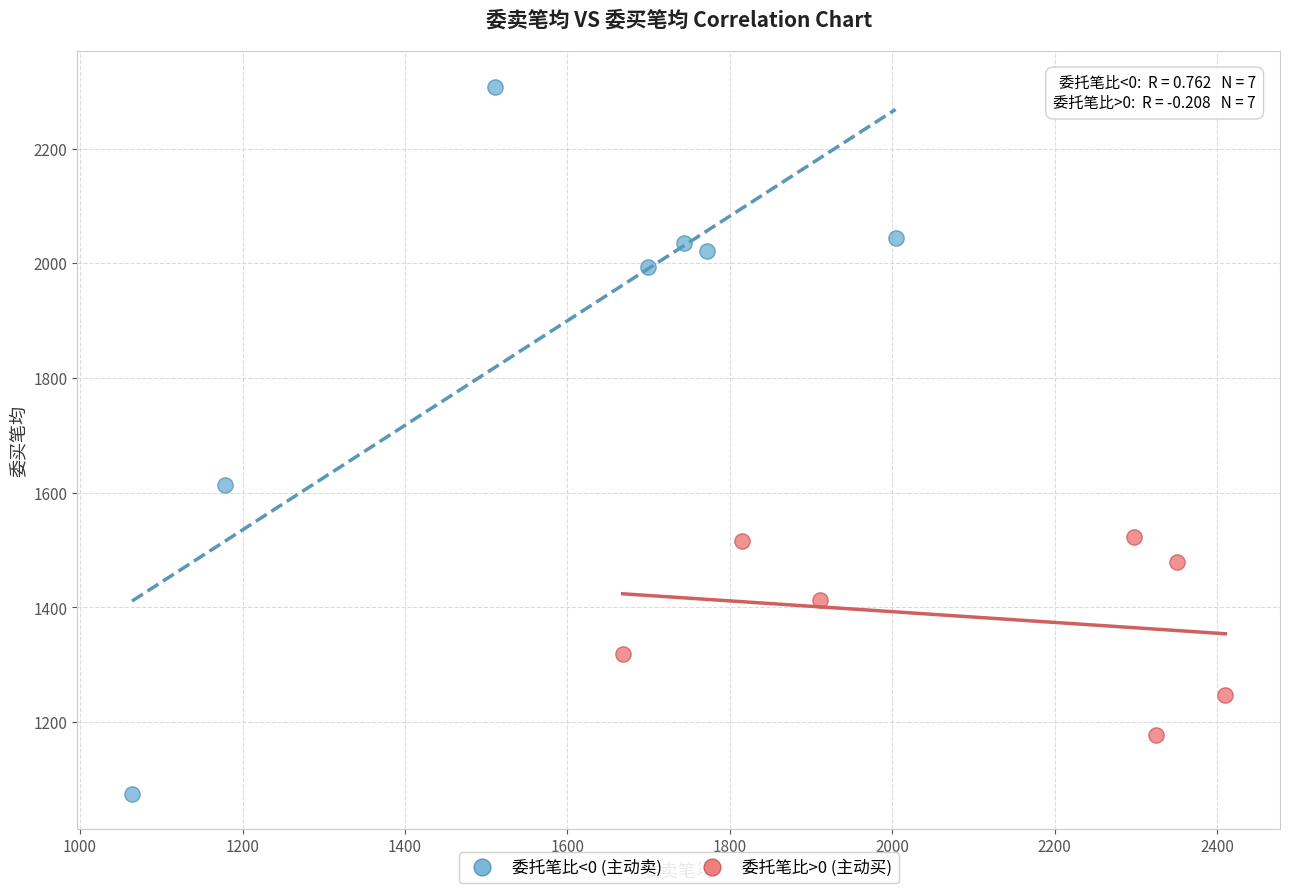

Which series reaches the minimum Y coordinate?

委托笔比<0 (主动卖)